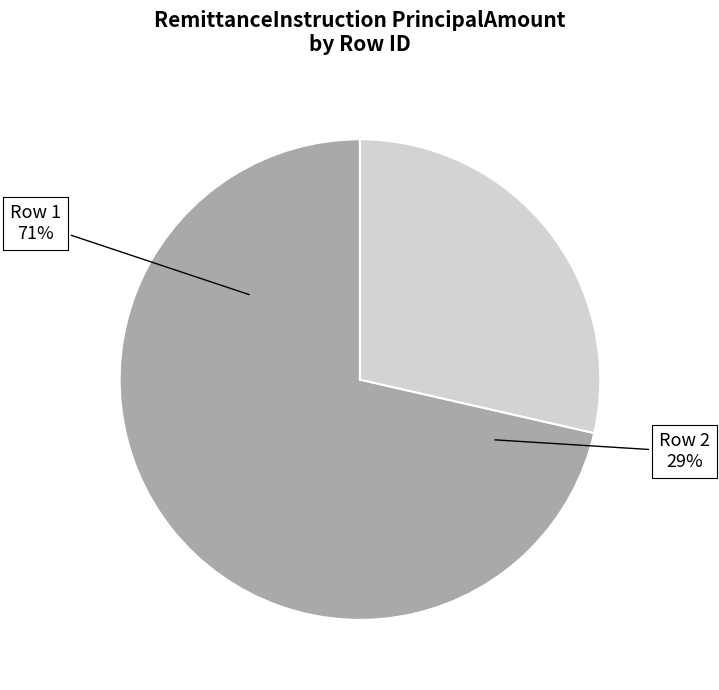

Count the number of slices in the pie.

2